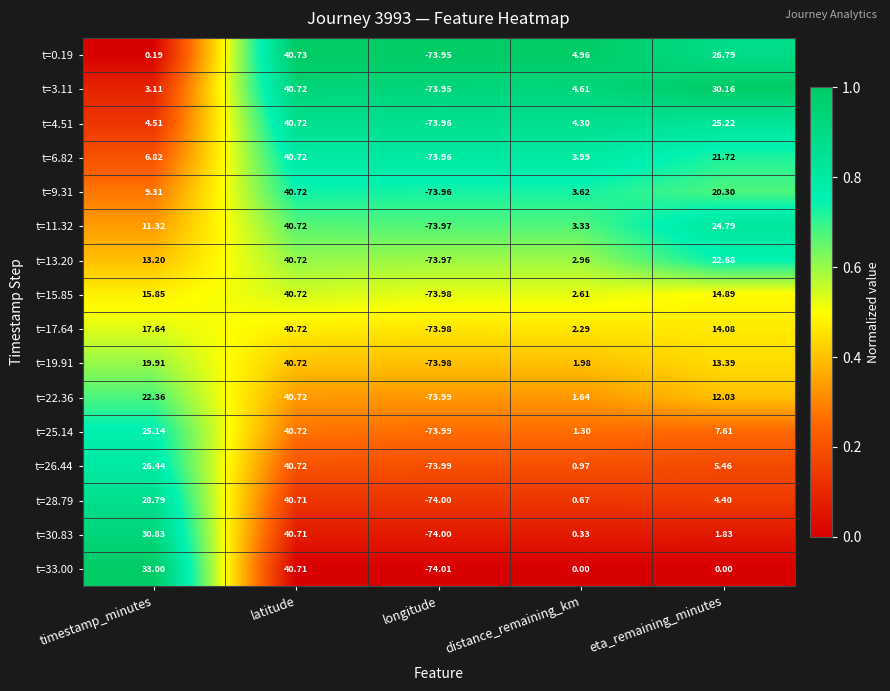

At which label does t=19.91 first exceed 13?

timestamp_minutes